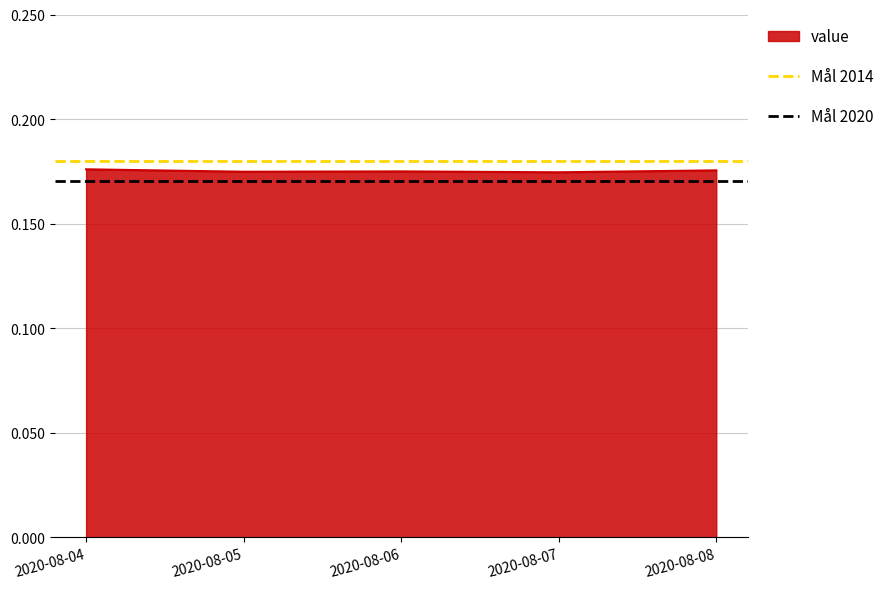

Where is Mål 2020 nearest to the value 0?

2020-08-04